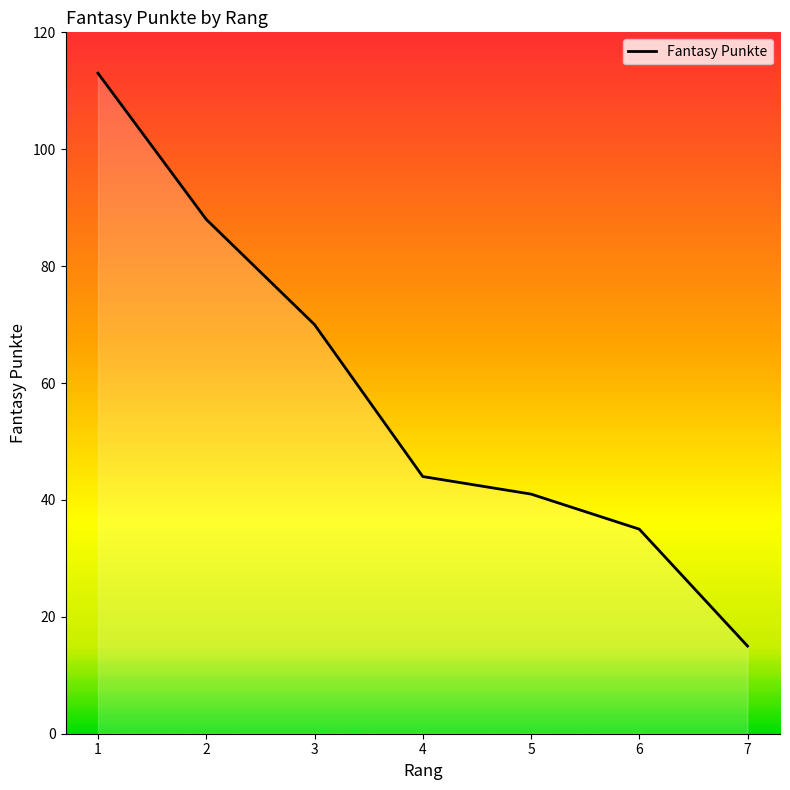

Which label corresponds to the largest value in the chart?

1